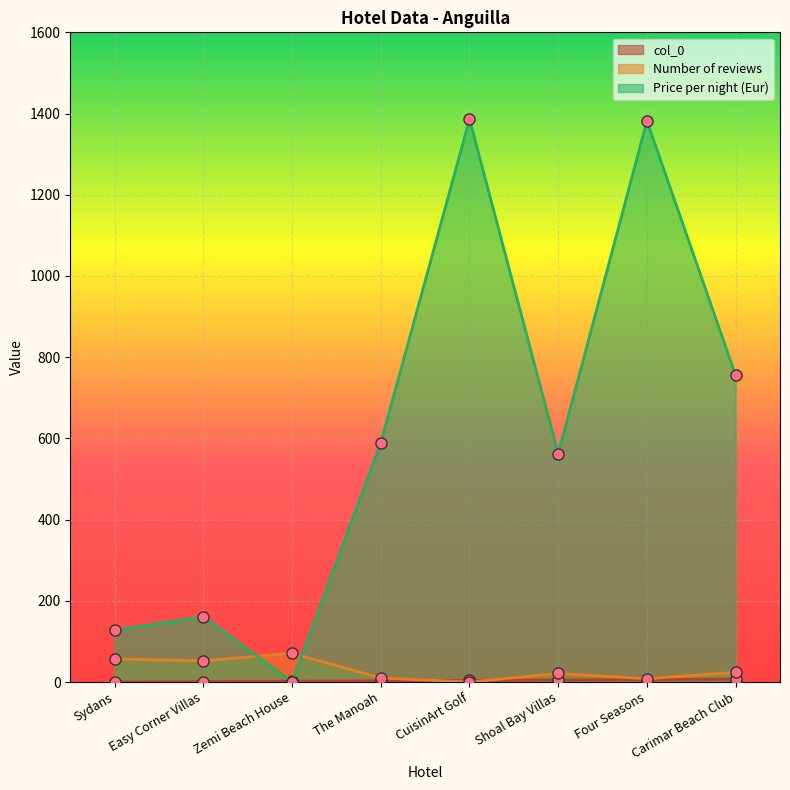

What is the label of the 2nd point from the left?

Easy Corner Villas